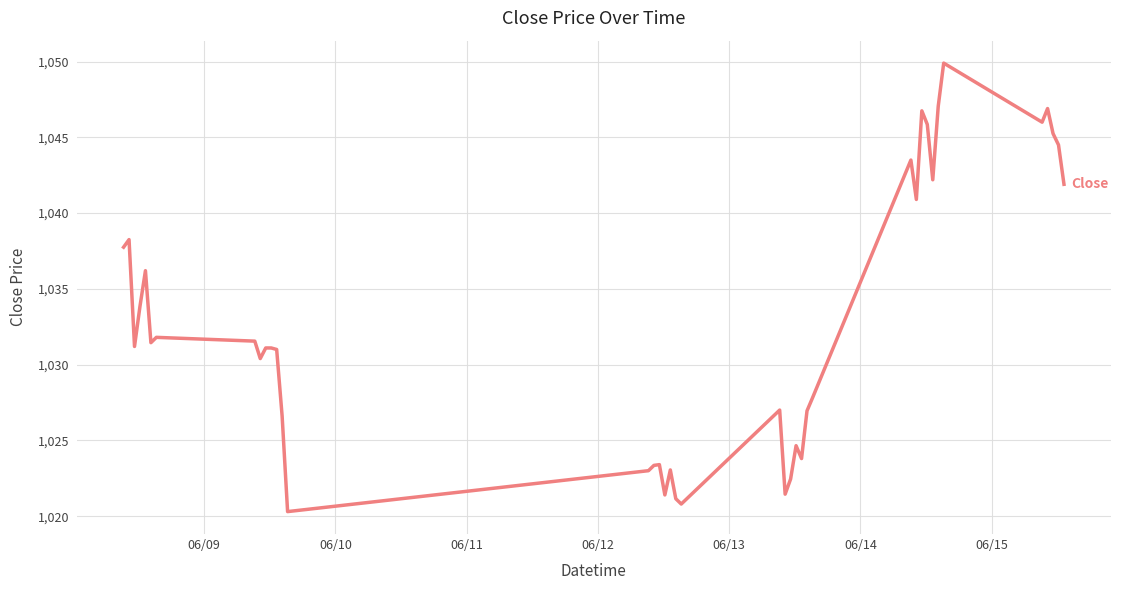

What is the difference between the maximum and minimum values?

29.6